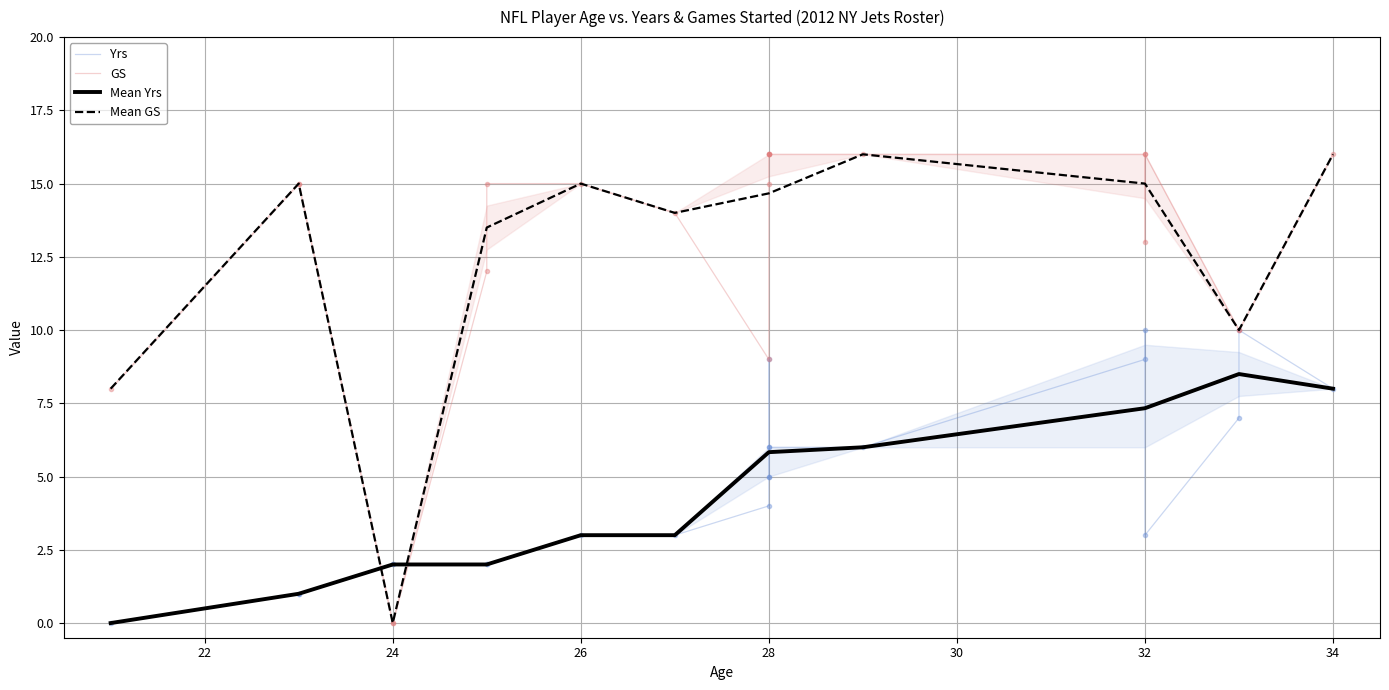

Is it true that GS equals 10 at 33?

True